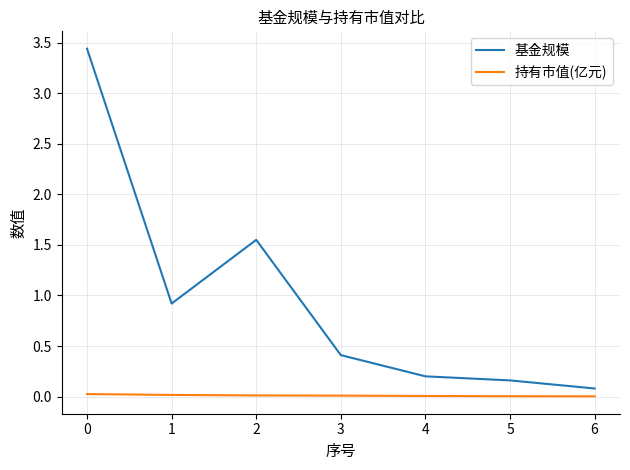

Rank the series at 4 from highest to lowest value.

基金规模, 持有市值(亿元)